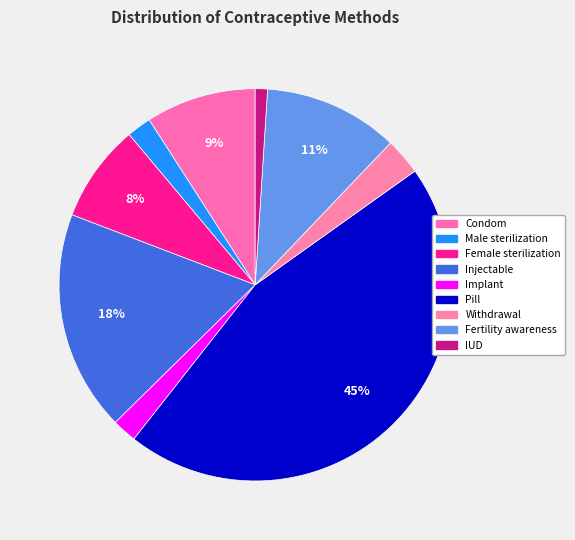

Count the number of slices in the pie.

9